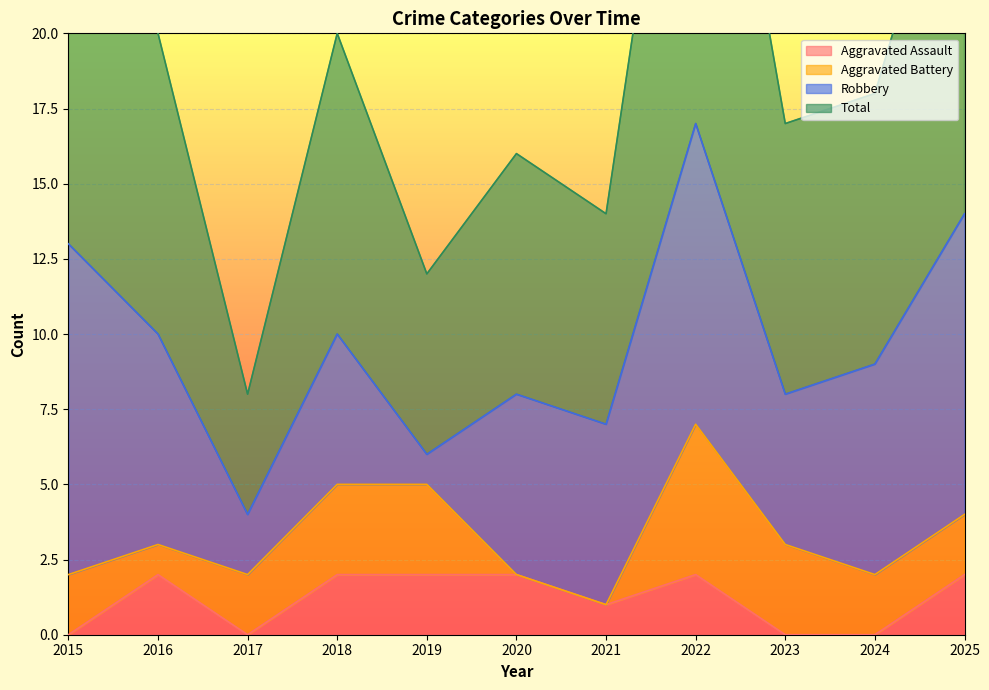

Is it true that Aggravated Assault equals 2 at 2022?

True